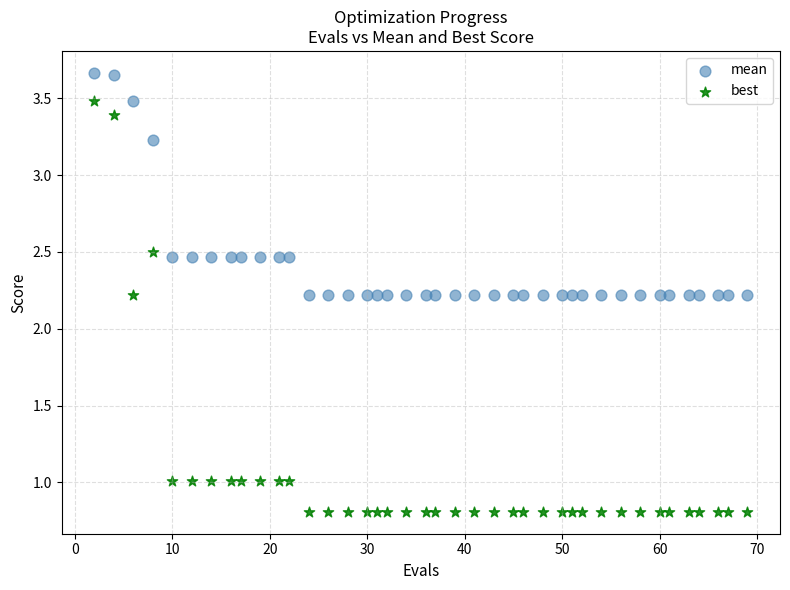

Which series reaches the maximum Y coordinate?

mean